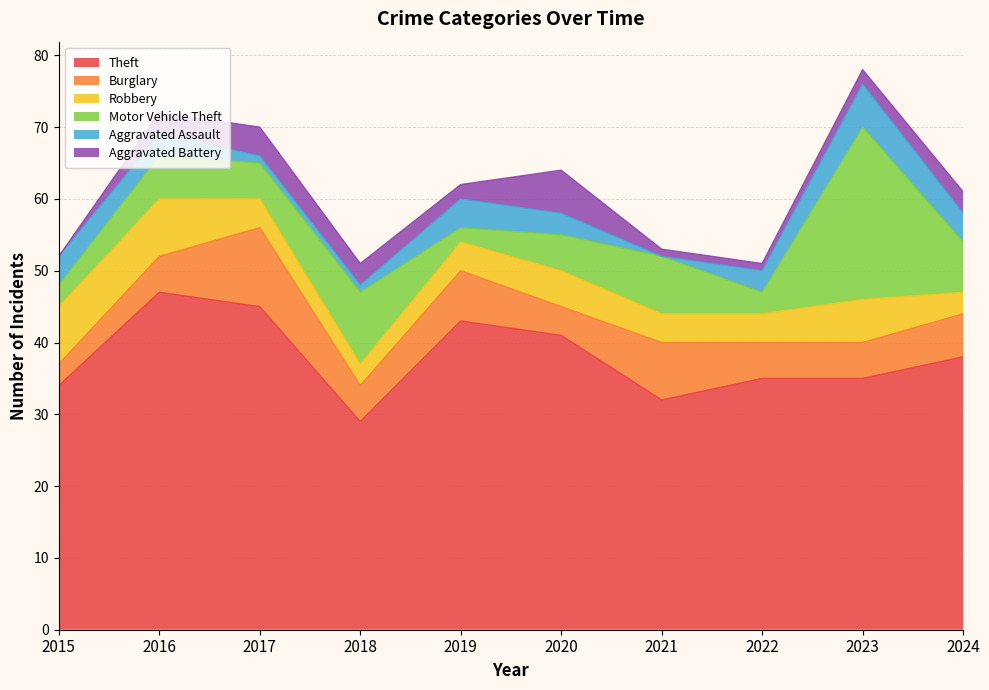

The value of Aggravated Battery at 2022 is 0. True or false?

False